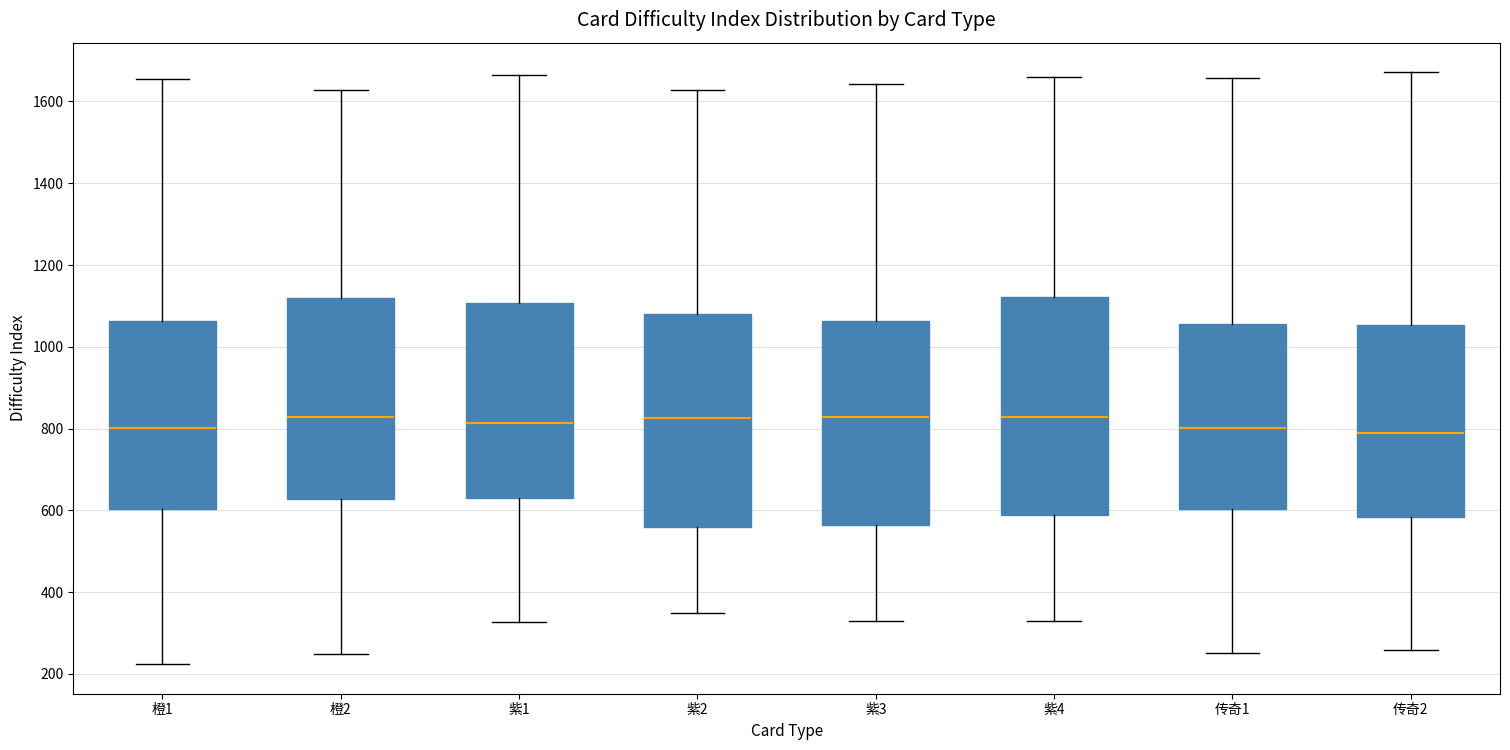

Reading left to right, read every box against the y-axis: the position of its median line, the range the box covers, and the ends of its whiskers. The values are not printed on the chart, so give them approximately, as read against the axis.

橙1: median 800, box 600 to 1060, whiskers 220 to 1660
橙2: median 820, box 620 to 1120, whiskers 240 to 1620
紫1: median 820, box 640 to 1100, whiskers 320 to 1660
紫2: median 820, box 560 to 1080, whiskers 340 to 1620
紫3: median 820, box 560 to 1060, whiskers 320 to 1640
紫4: median 820, box 580 to 1120, whiskers 340 to 1660
传奇1: median 800, box 600 to 1060, whiskers 260 to 1660
传奇2: median 800, box 580 to 1060, whiskers 260 to 1680